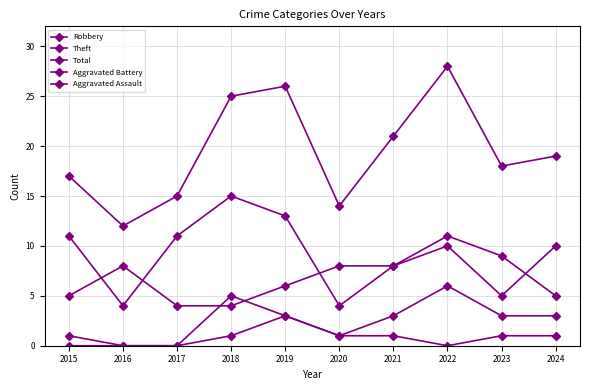

What is the difference between the maximum and minimum values in the Theft series?

11